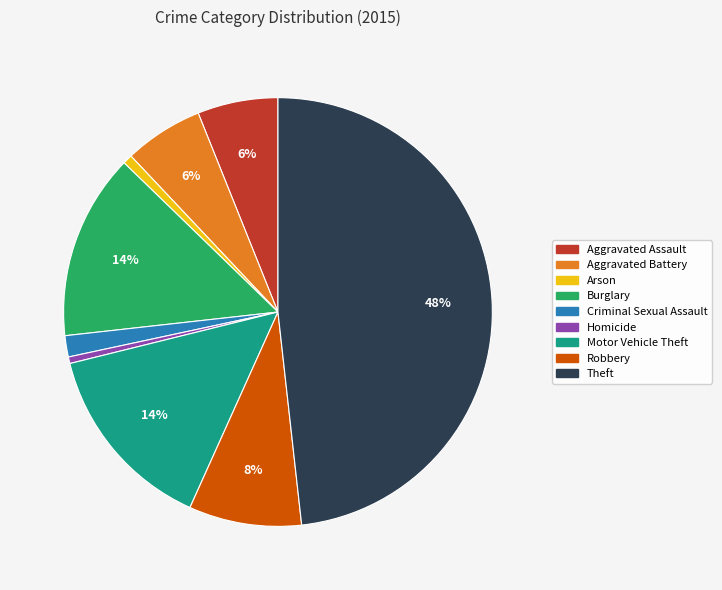

How many segments does this pie chart have?

9